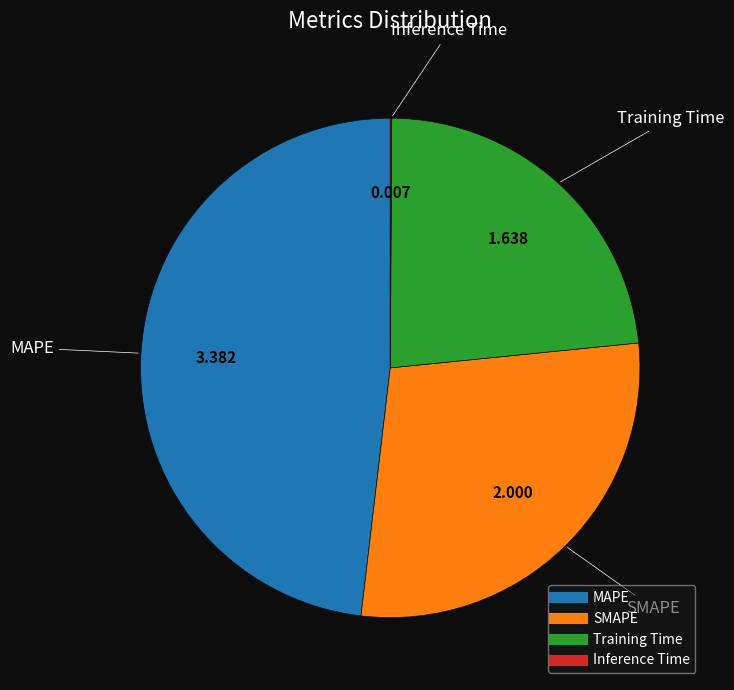

Approximately how many times larger is the value at Training Time compared to SMAPE?

0.8